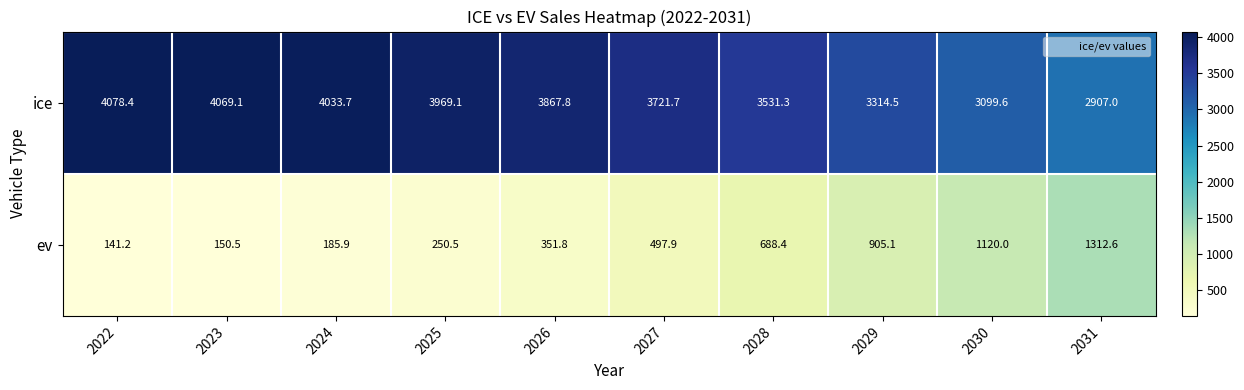

What is the spread (max minus min) of values at 2026?

3516.0